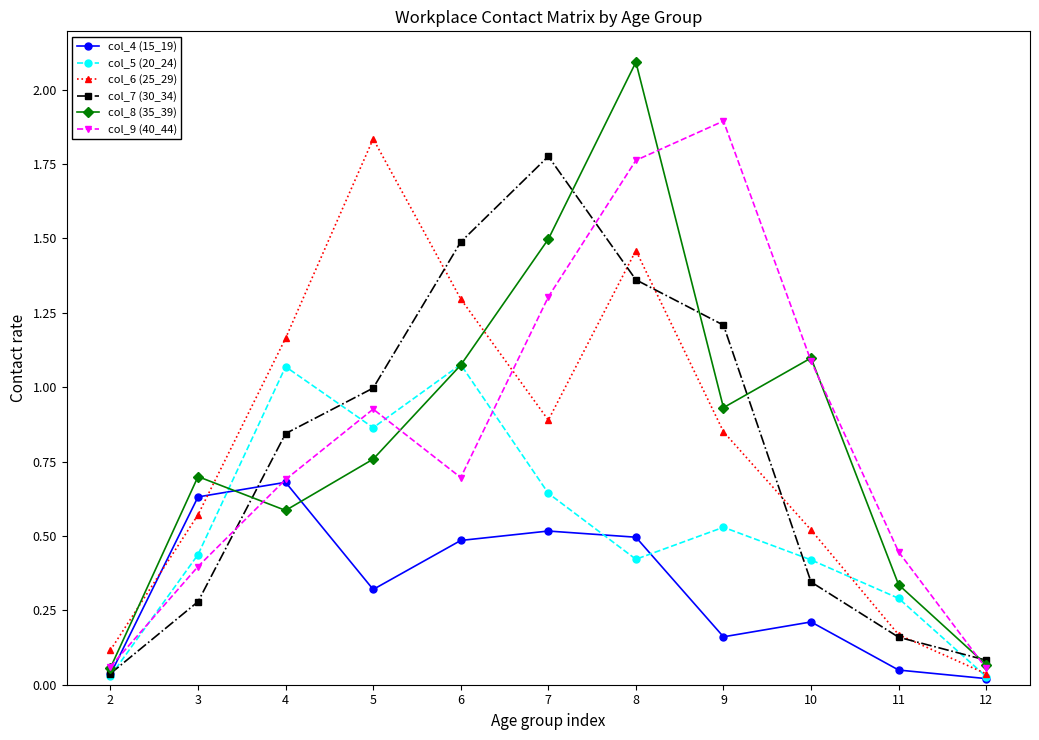

True or false: col_7 (30_34) has more than 0 interior local peaks.

True